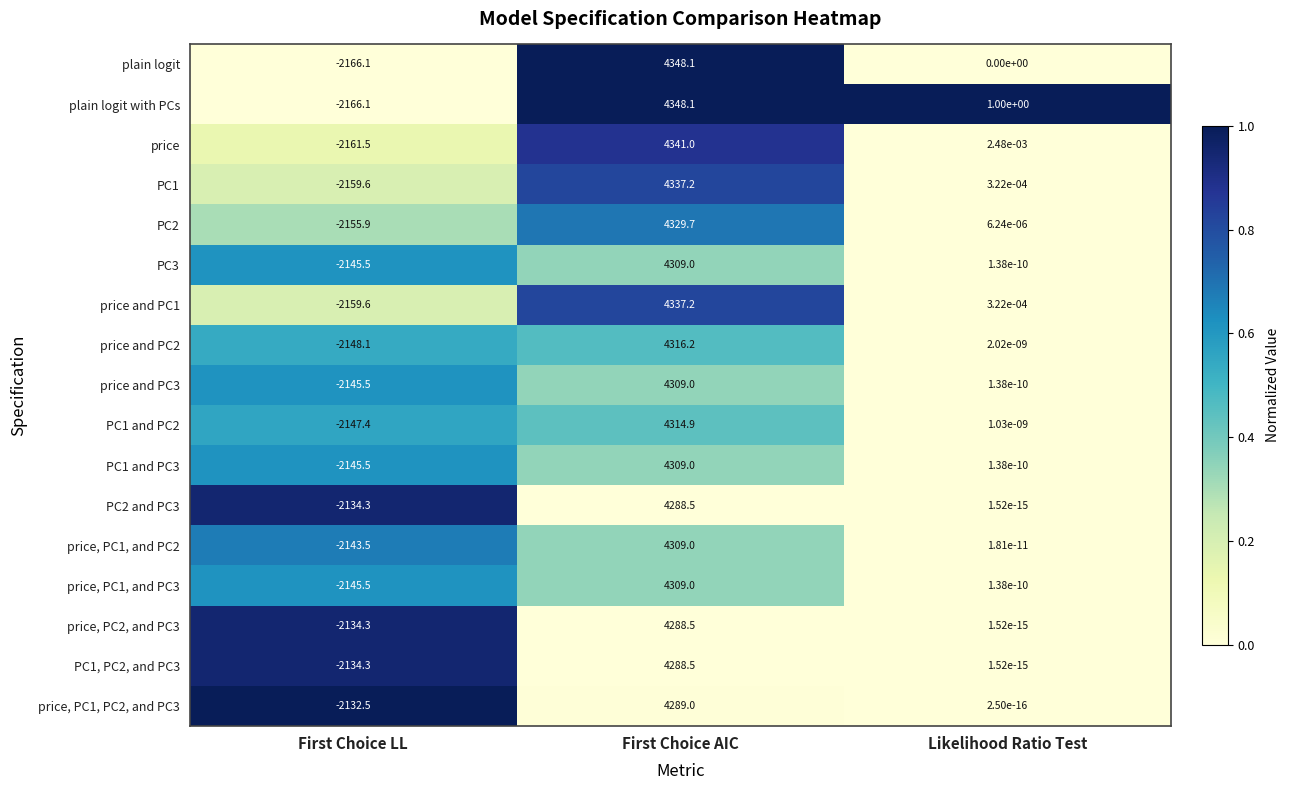

At which label does PC1, PC2, and PC3 first exceed 0?

First Choice AIC